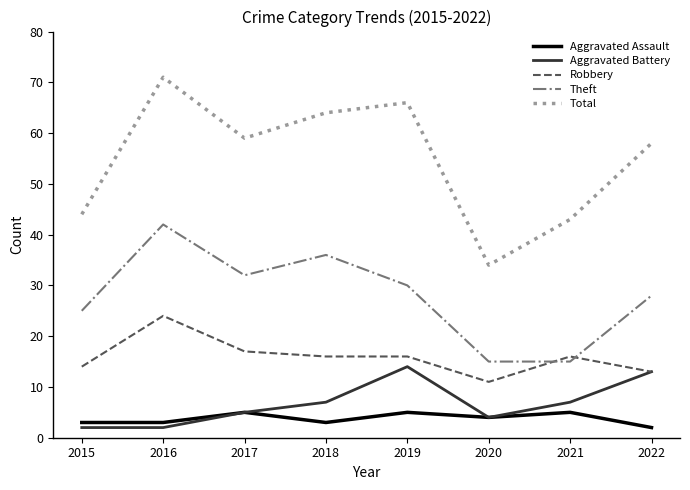

What is the spread (max minus min) of values at 2015?

42